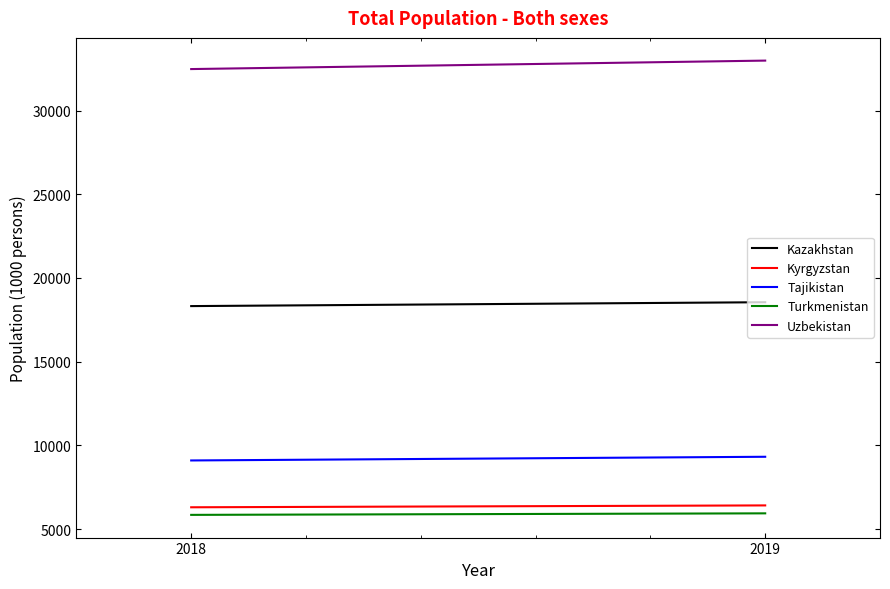

Which label corresponds to the smallest value in the chart?

2018